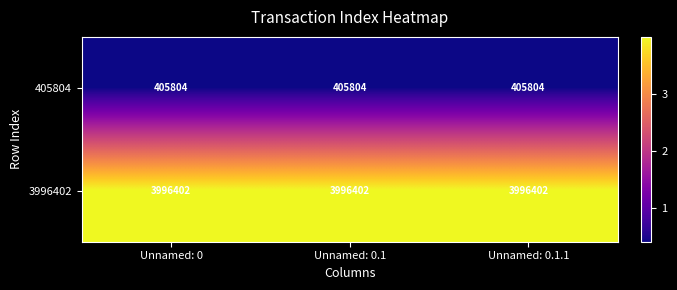

Is it true that 3996402 equals 3996402 at Unnamed: 0.1.1?

True